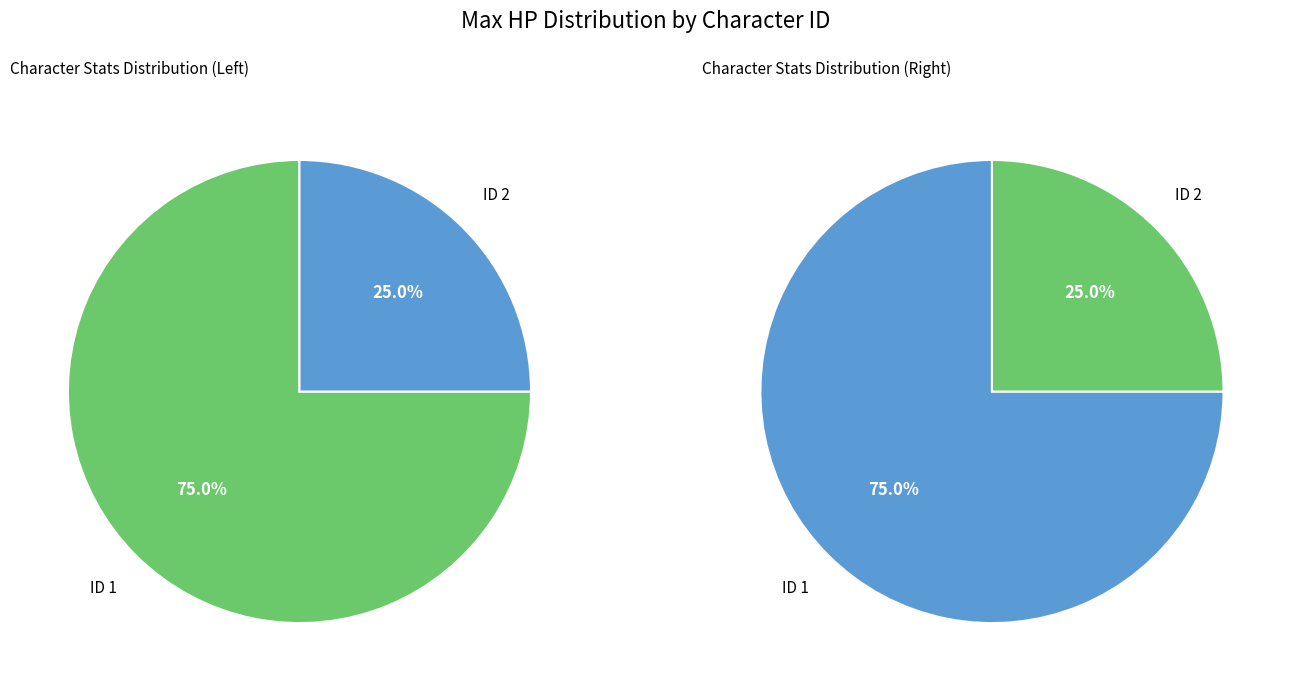

True or false: 1 accounts for 75% of the total.

True